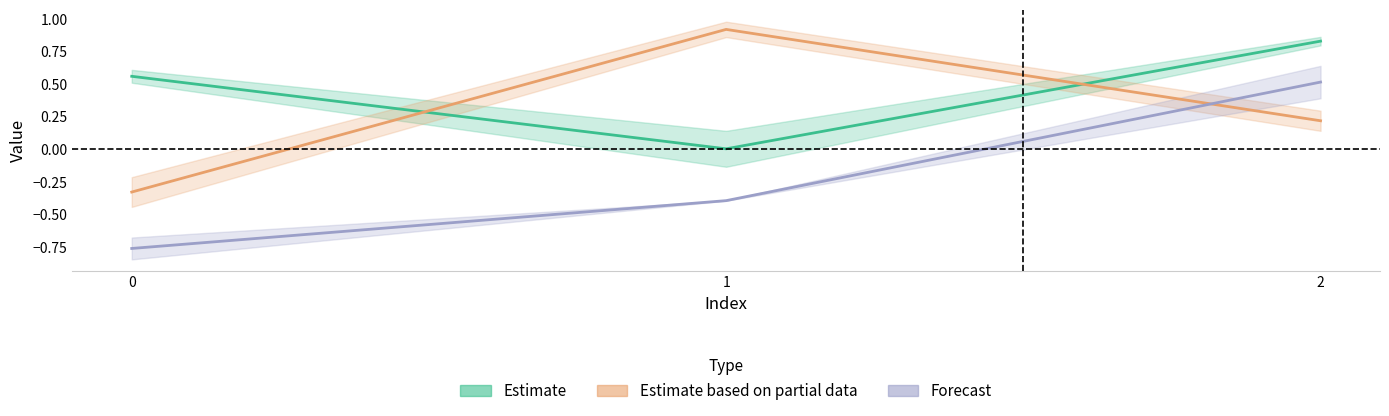

Is the value of Forecast at 1 greater than the value of Estimate at 2?

No